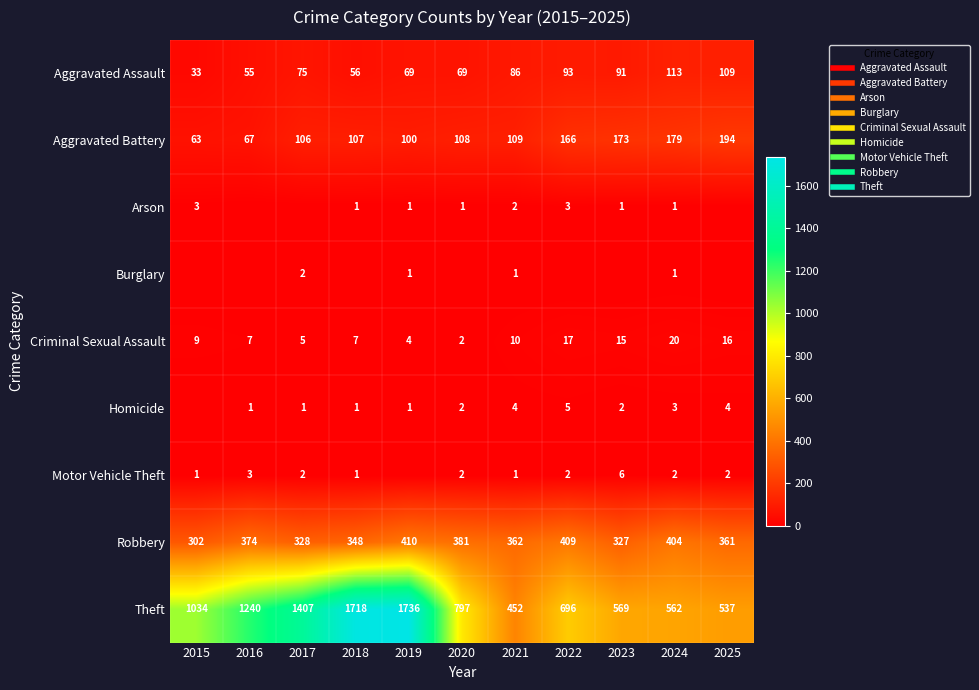

Which category has the lowest value in the Aggravated Assault series?

2015